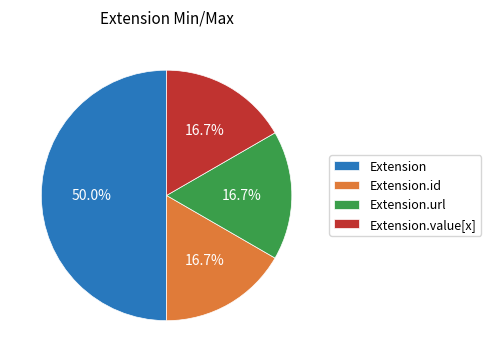

Is Extension.id the majority of the pie?

No